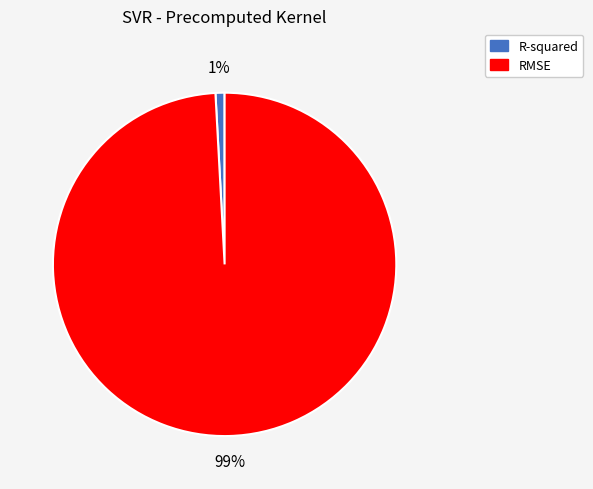

Which category has the biggest portion of the pie?

RMSE